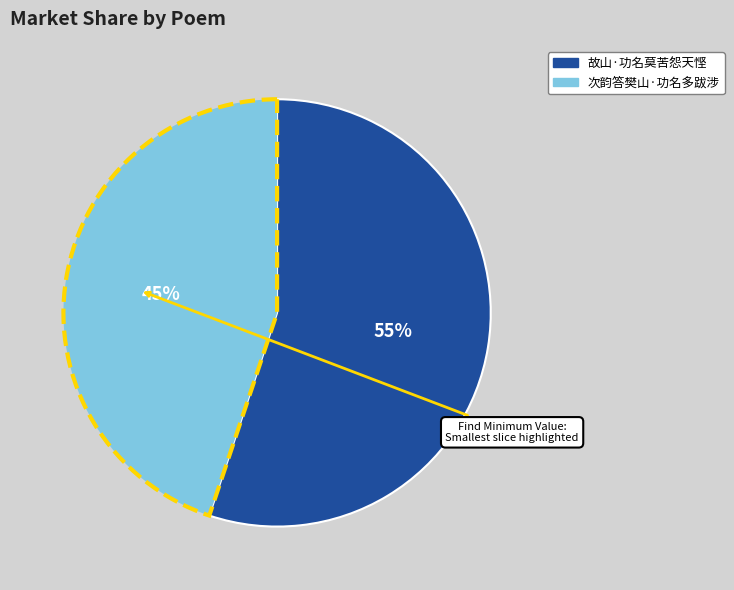

Is it true that 次韵答樊山·功名多跋涉 is 45% of the pie?

True